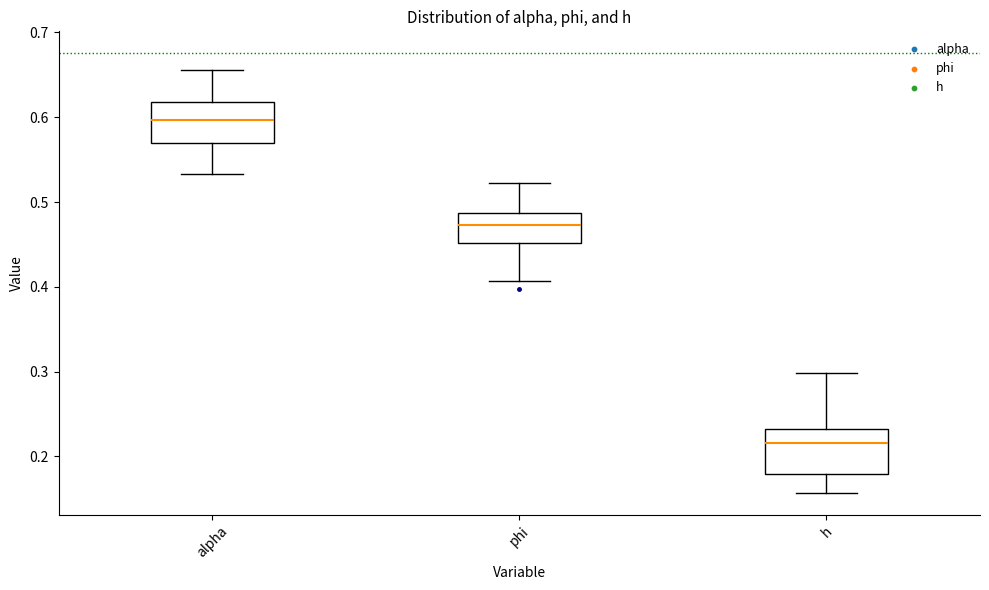

Which box's median line is the highest?

alpha